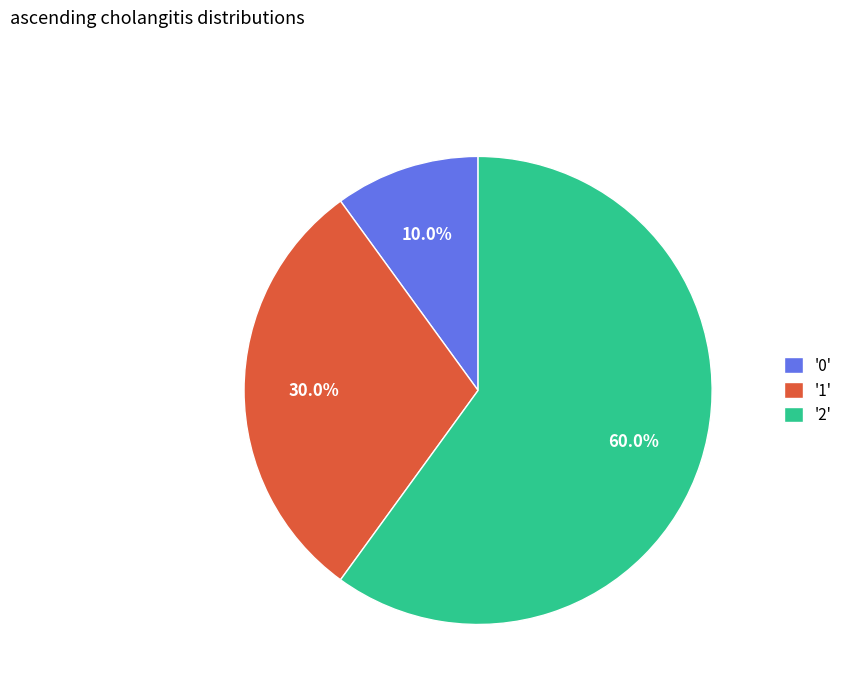

Is there any slice that represents more than half of the pie?

Yes